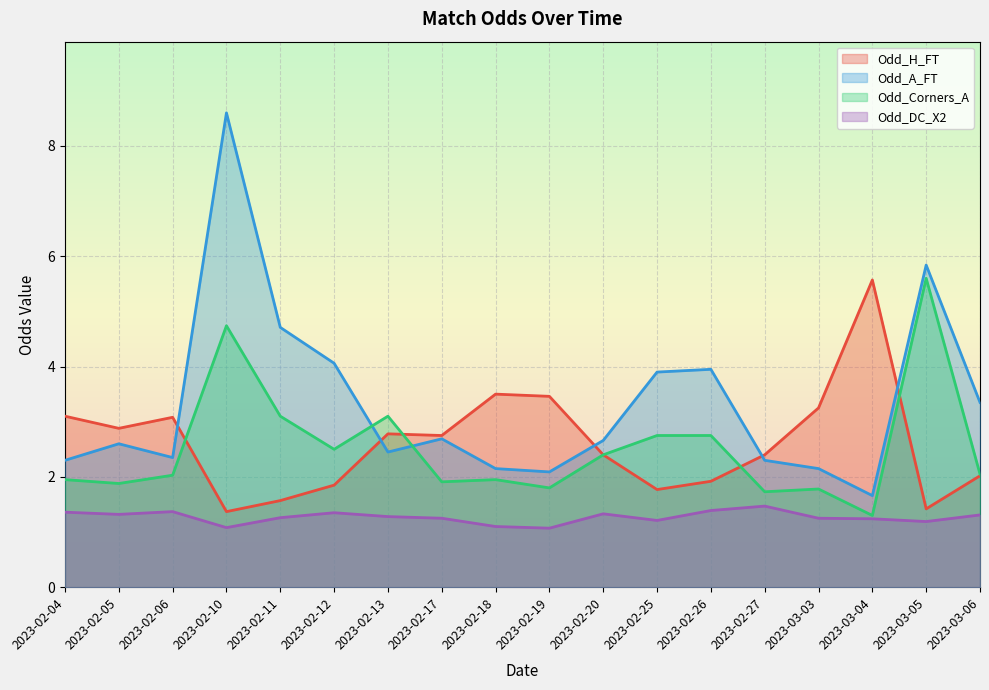

The Odd_A_FT series shows 0.4 at 2023-03-04. True or false?

False